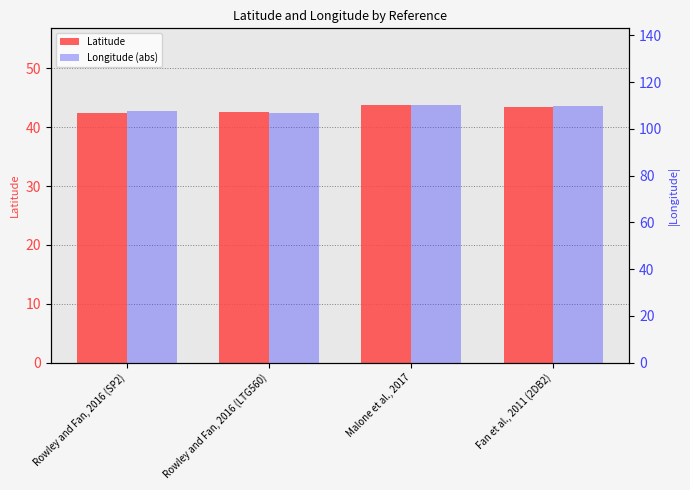

How many bars are there in each group?

2